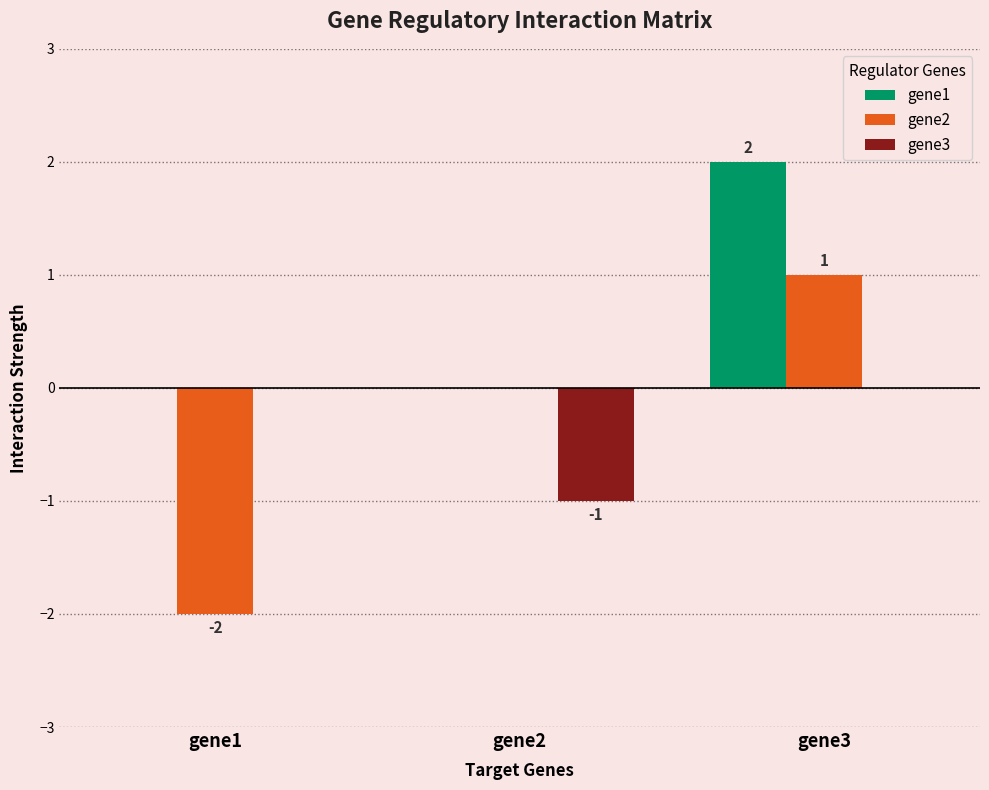

What is the sum of the gene2 values at gene3 and gene1?

-1